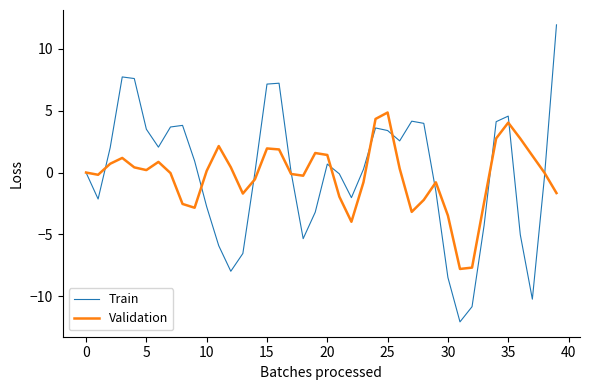

Does the chart have visible grid lines?

No